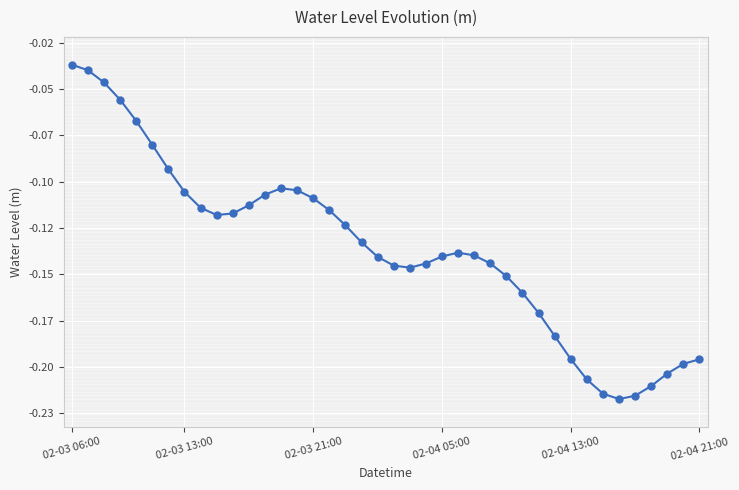

Is this an area chart (filled region under the line)?

No